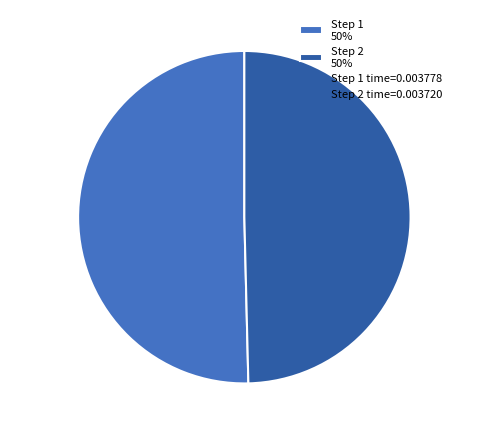

Combined, do Step 2 50% and Step 1 50% account for over 50%?

Yes